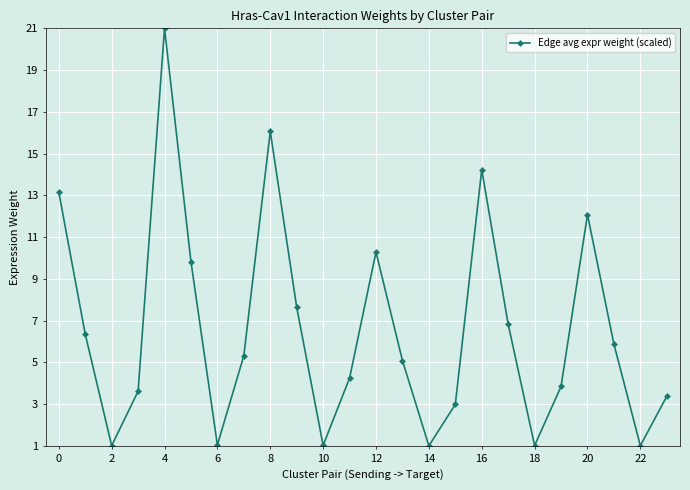

True or false: the data has more than 2 interior local peaks.

True